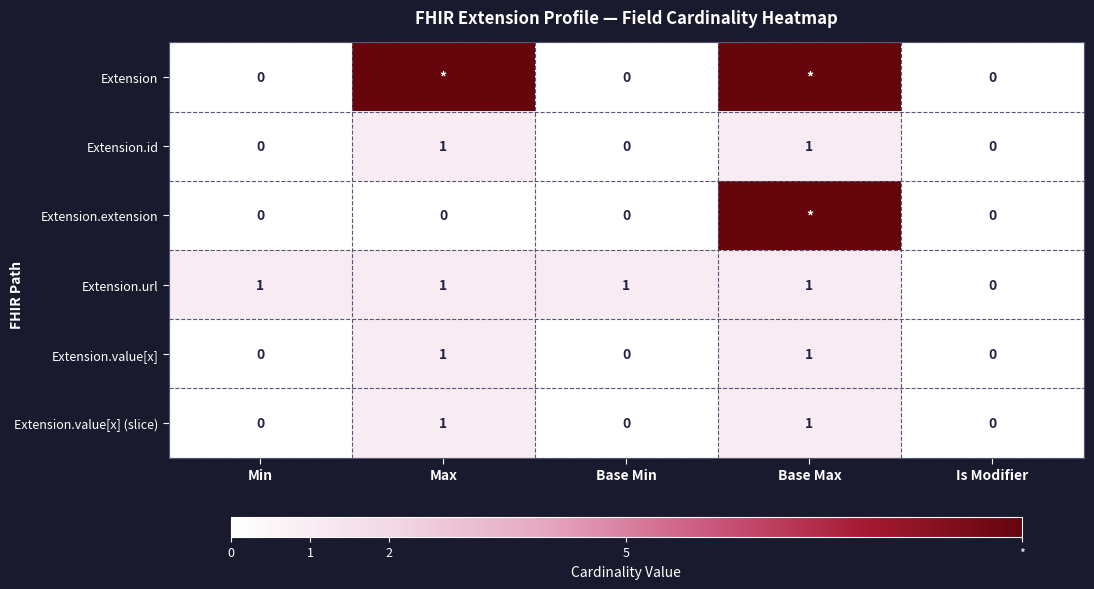

Which category has the highest value across all series?

Max